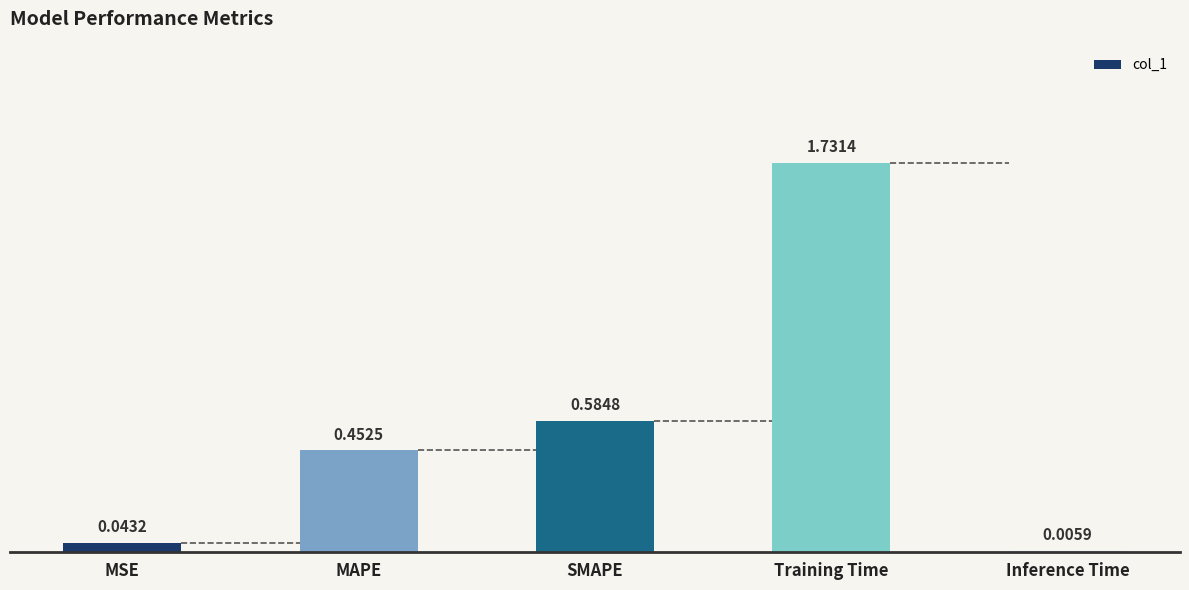

Which has a higher value, Training Time or Inference Time?

Training Time